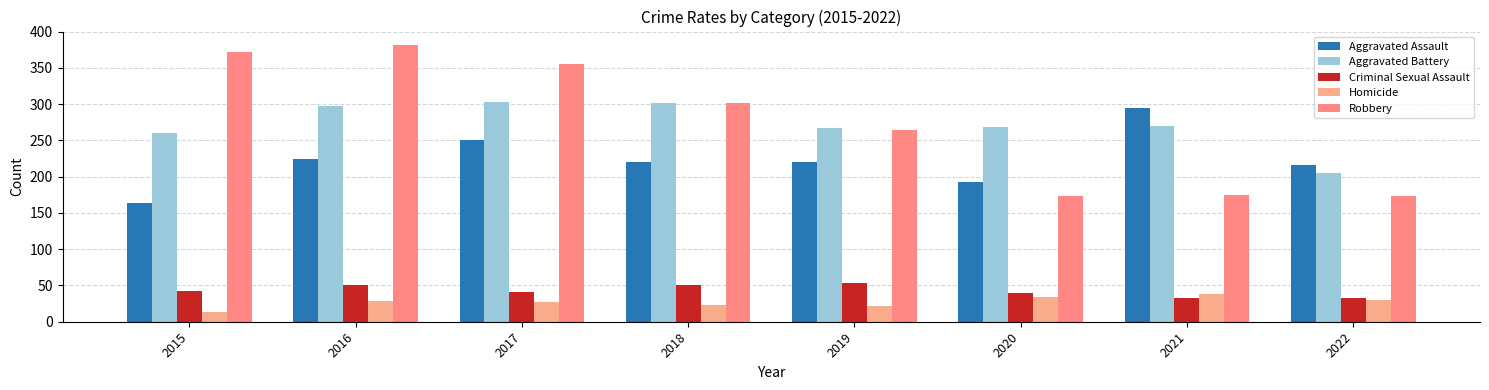

What are all the series names shown in the legend?

Aggravated Assault, Aggravated Battery, Criminal Sexual Assault, Homicide, Robbery